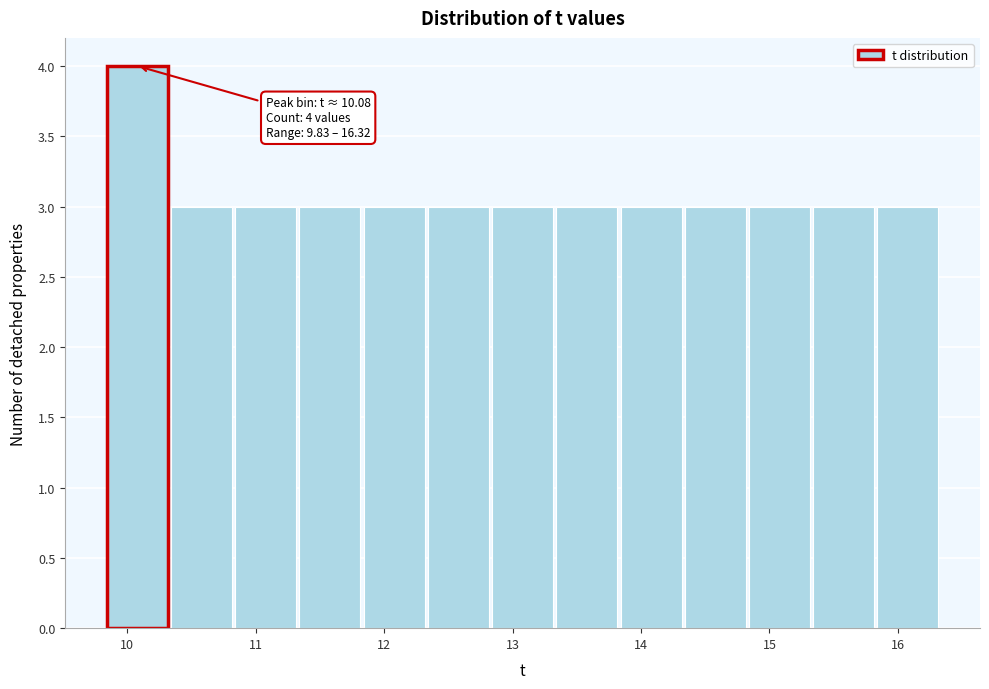

Which range on the x-axis has the tallest bar?

9.8 to 10.3